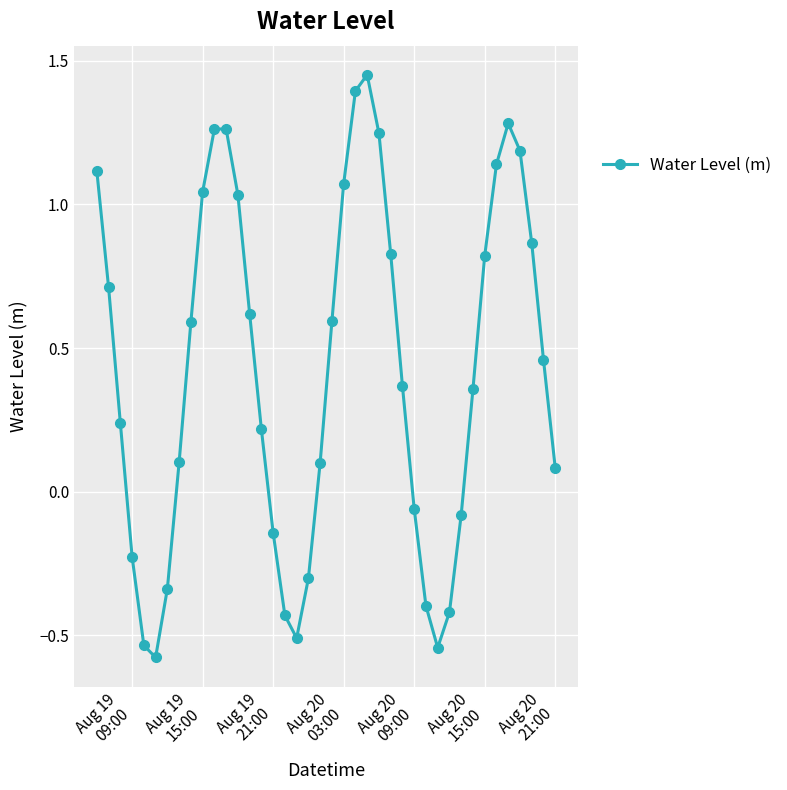

True or false: the data has more than 0 interior local peaks.

True